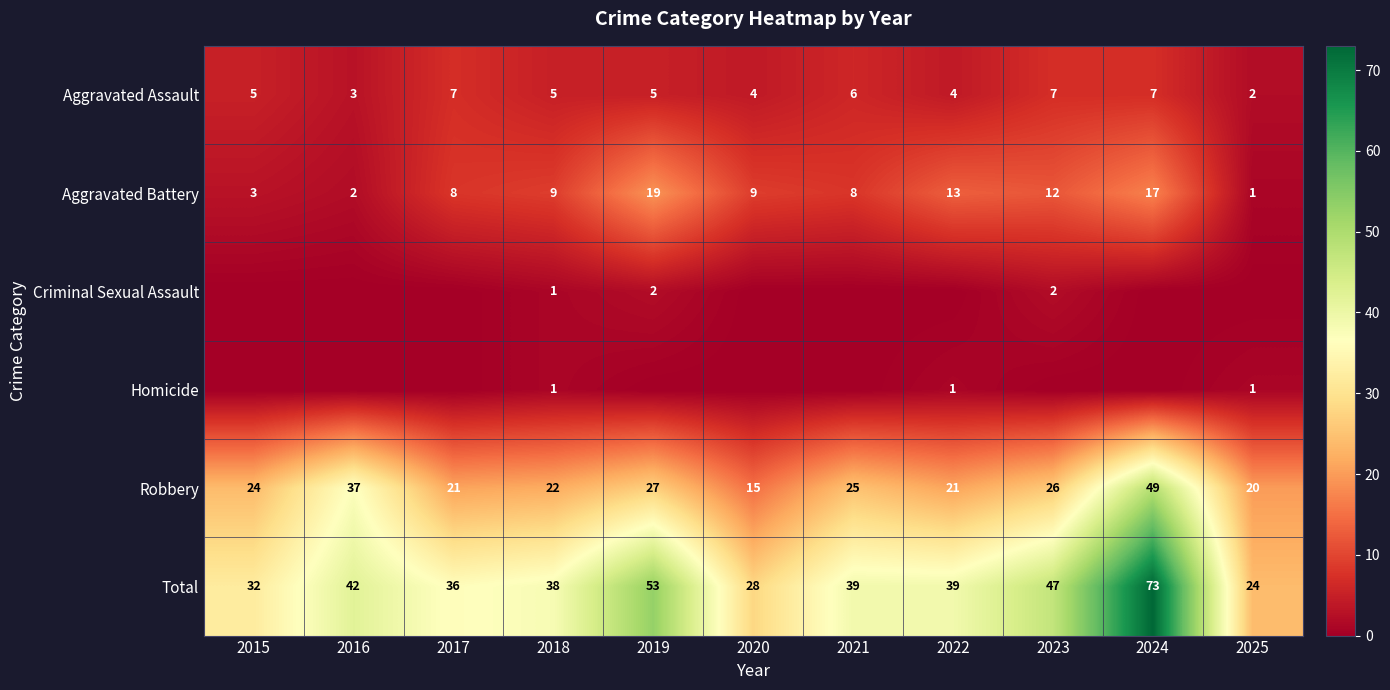

Rank the categories by Total value from highest to lowest.

2024, 2019, 2023, 2016, 2021, 2022, 2018, 2017, 2015, 2020, 2025